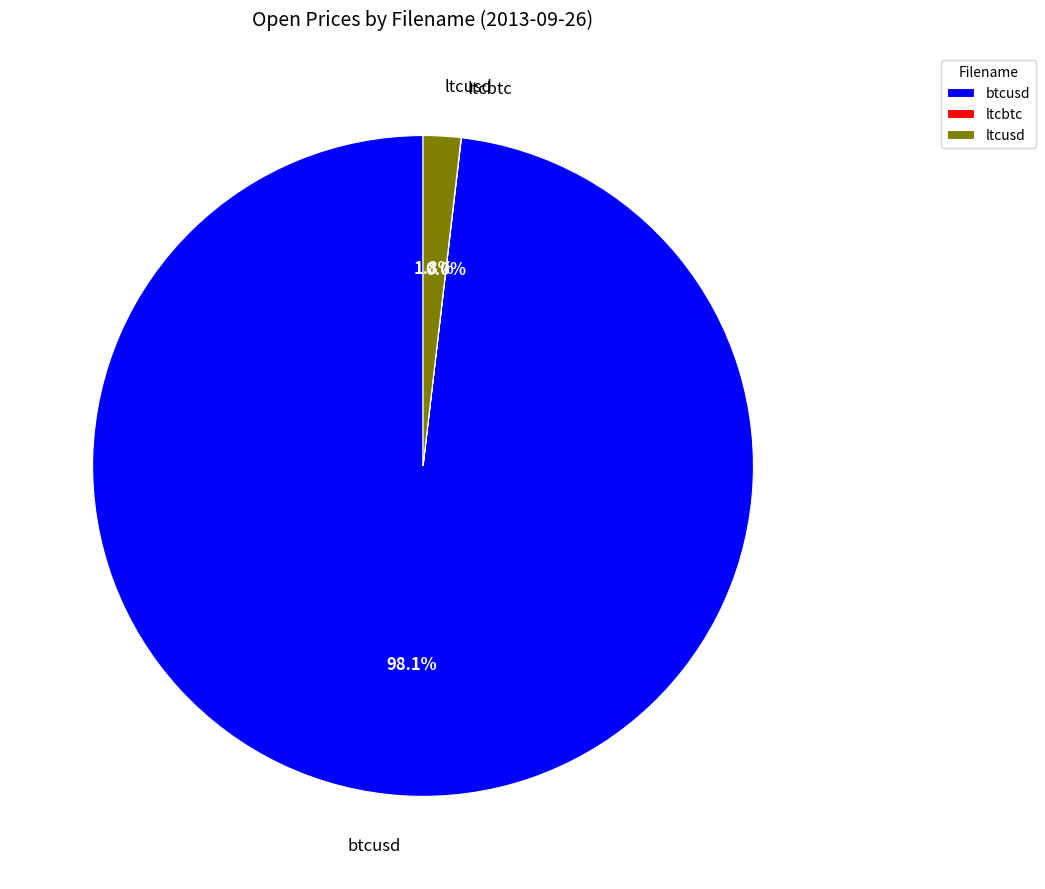

Does any single category account for the majority?

Yes